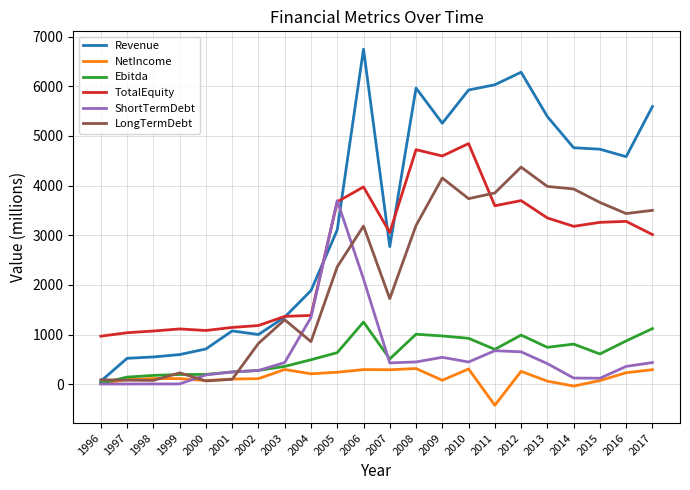

Rank the series by their maximum value, from lowest to highest.

NetIncome, Ebitda, ShortTermDebt, LongTermDebt, TotalEquity, Revenue